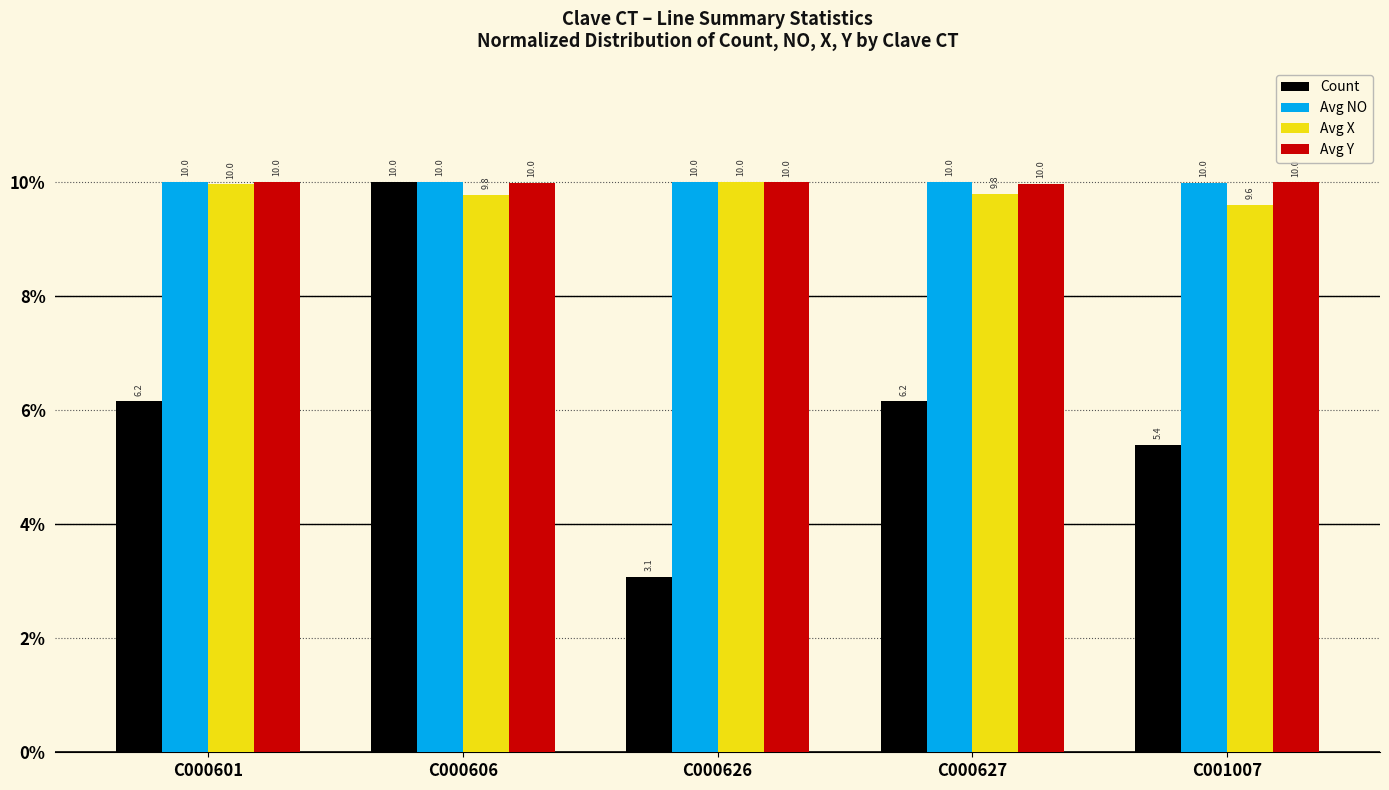

Between C000601 and C000626, which series saw the biggest shift?

Count